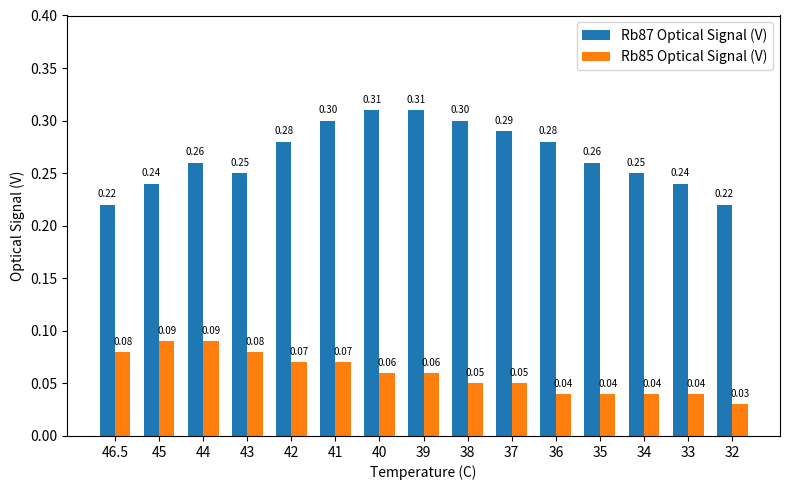

Which category has the lowest value in the Rb85 Optical Signal (V) series?

32